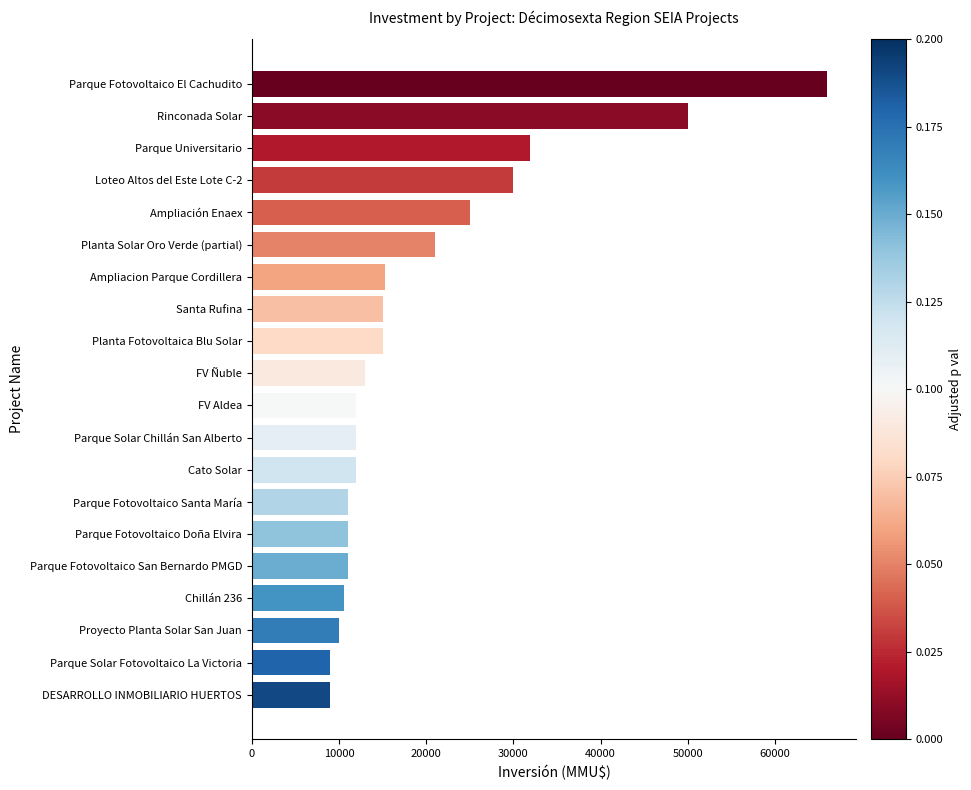

Where is the data nearest to the value 37463?

Parque Universitario